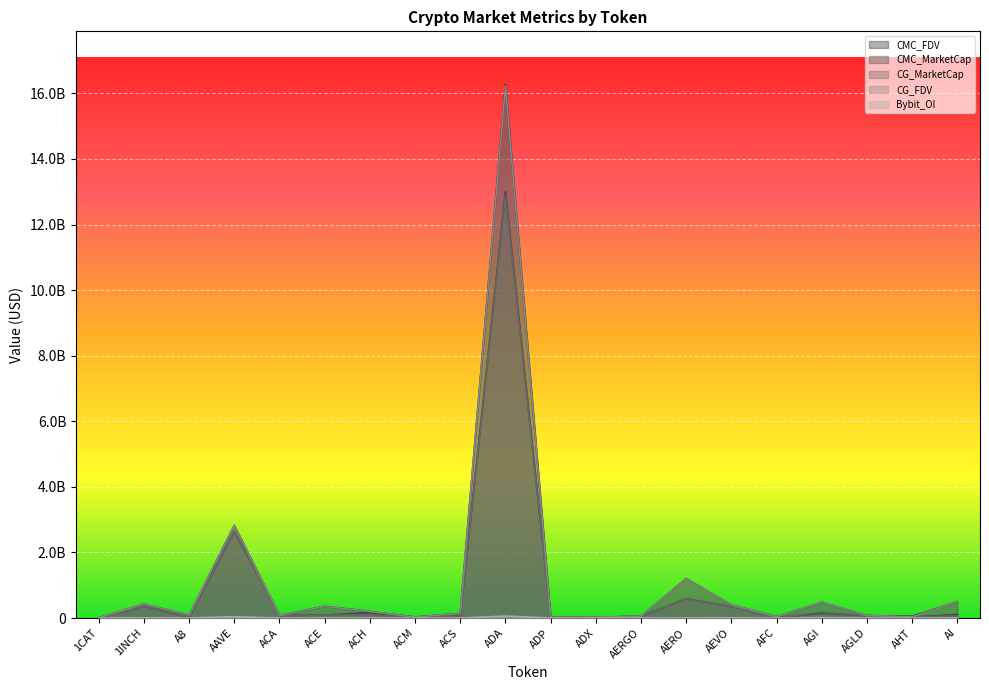

In CMC_FDV, how many points are higher than both neighbors (excluding endpoints)?

6